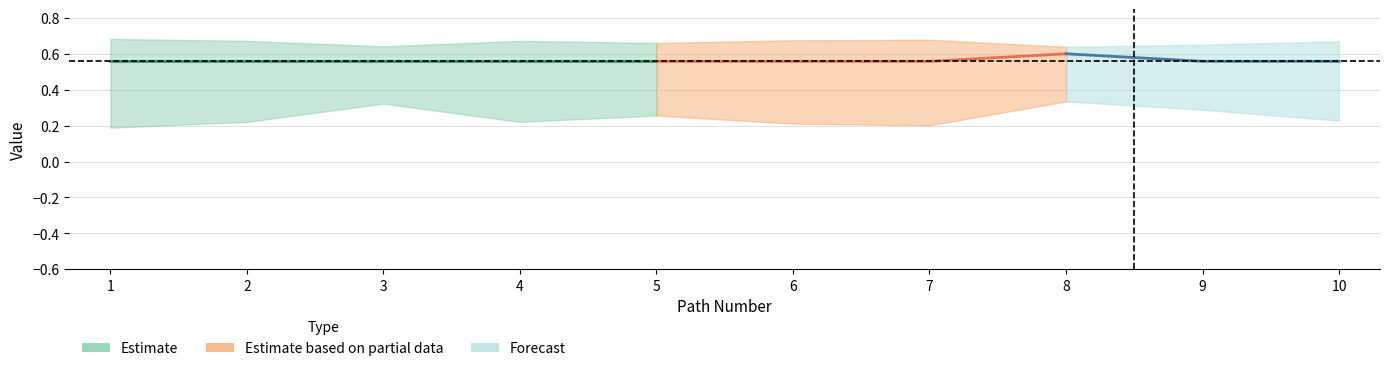

How many sim_best_word values are between 0 and 1?

10